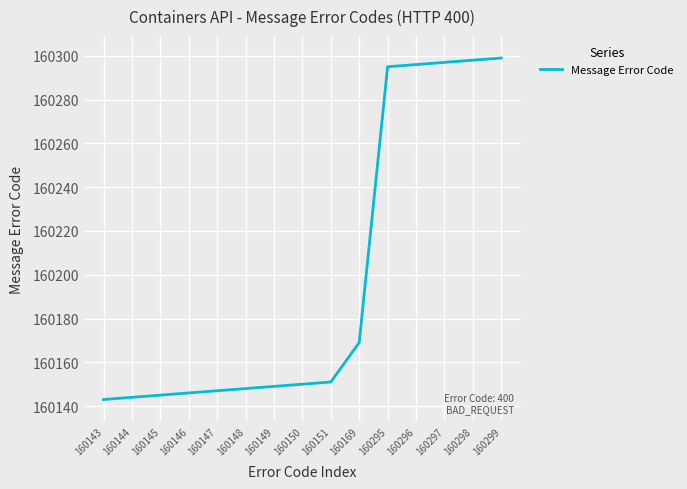

How many series are shown in this chart?

1